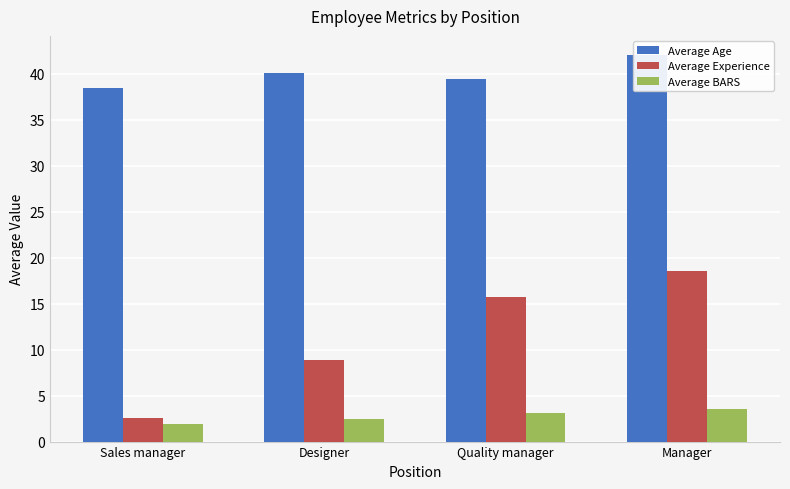

Which series has the largest total across all categories?

Average Age